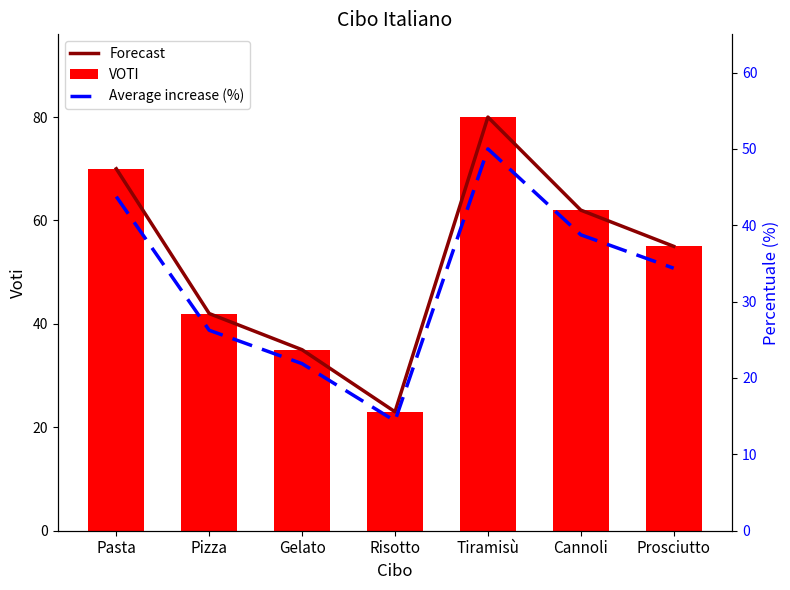

Reading left to right, what are all the values shown in this chart?

Forecast: 70.0	42.0	35.0	23.0	80.0	62.0	55.0
VOTI: 70.0	42.0	35.0	23.0	80.0	62.0	55.0
Average increase (%): 43.8	26.2	21.9	14.4	50.0	38.8	34.4